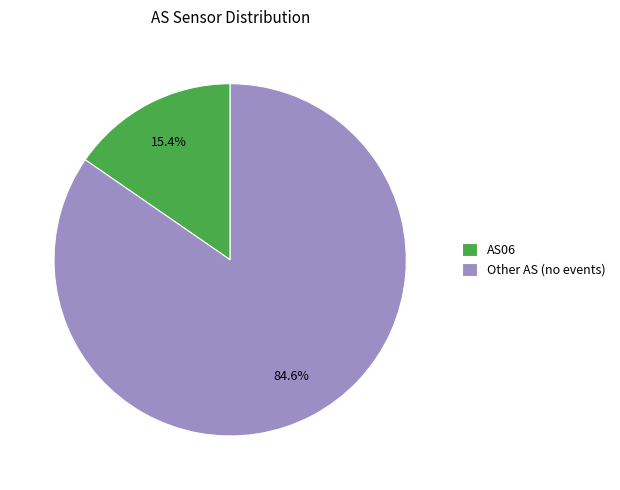

What percentage do Other AS (no events) and AS06 together represent?

100.0%